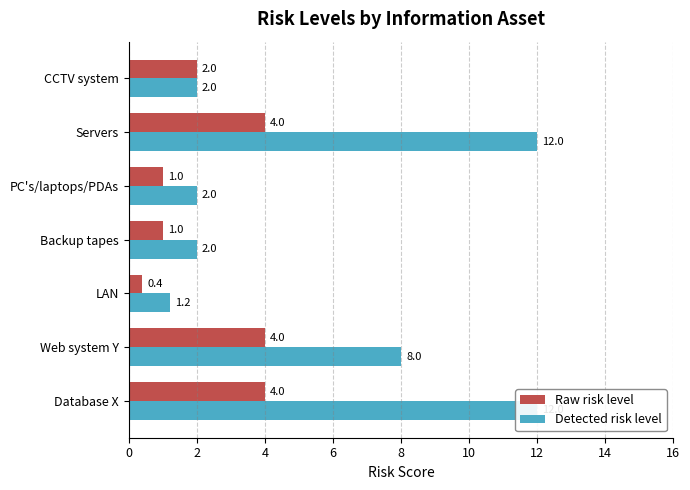

What is the minimum value shown in the chart?

0.4